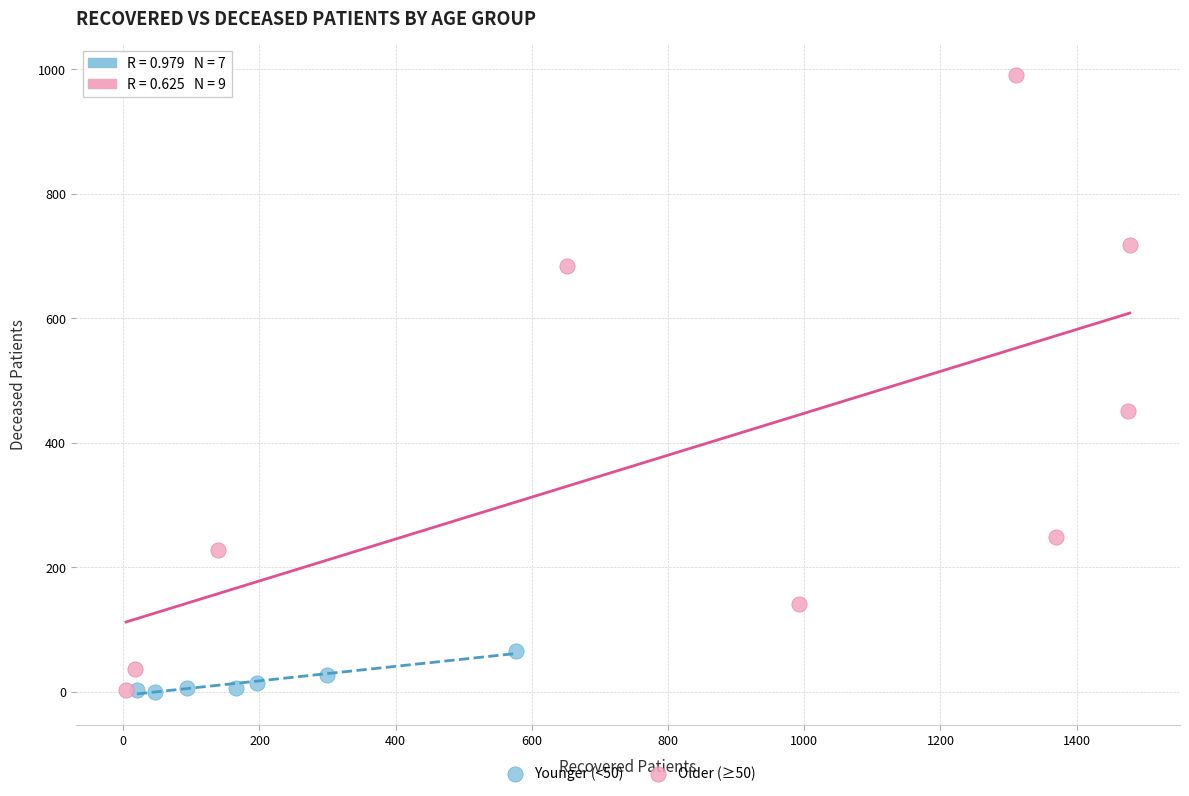

Which series has the widest spread of Y values?

Older (≥50)